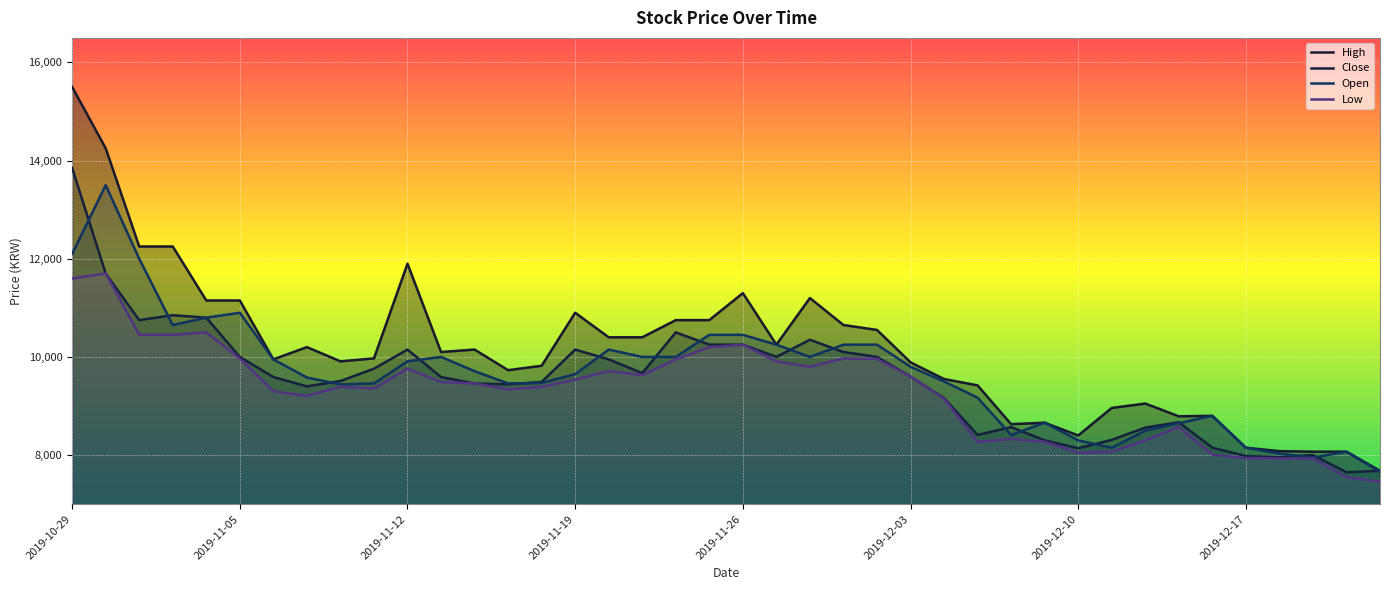

Is the value of Low at 2019-11-25 greater than the value of High at 2019-11-11?

Yes